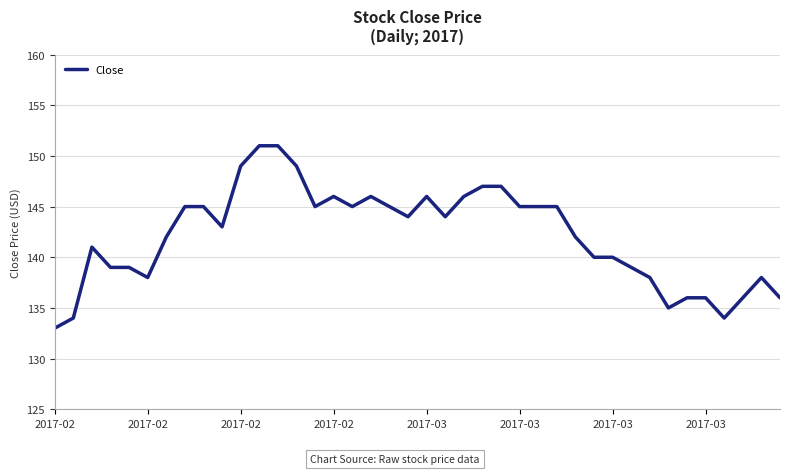

What is the minimum value shown in the chart?

133